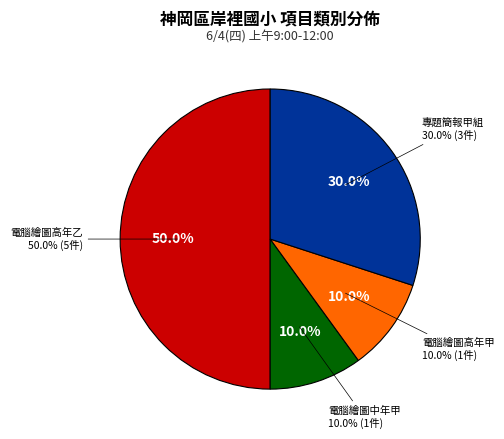

Is there a majority slice in this chart?

No